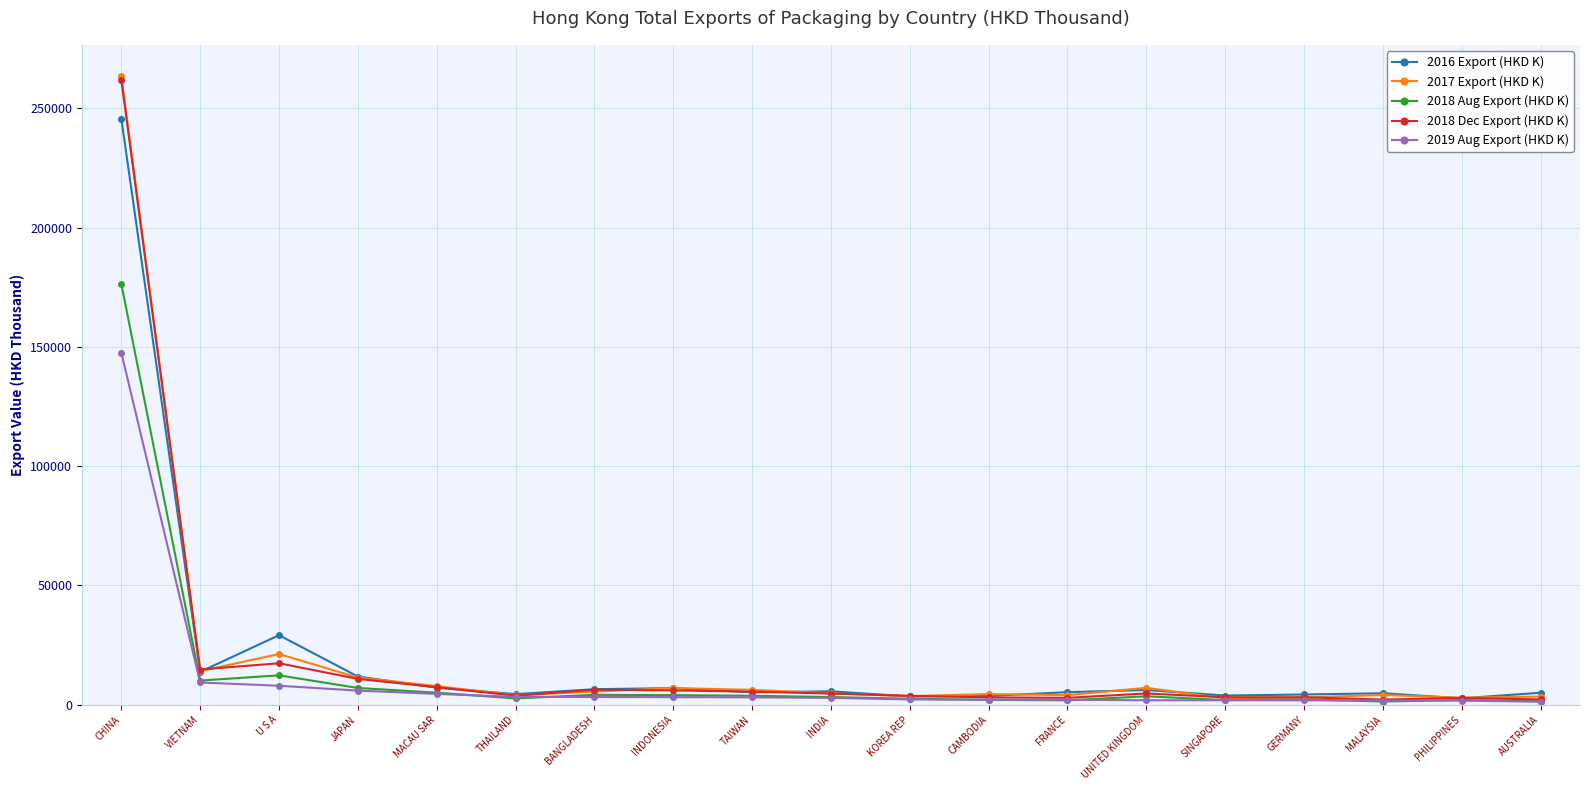

What is the minimum value for 2018 Aug Export (HKD K)?

1352.8